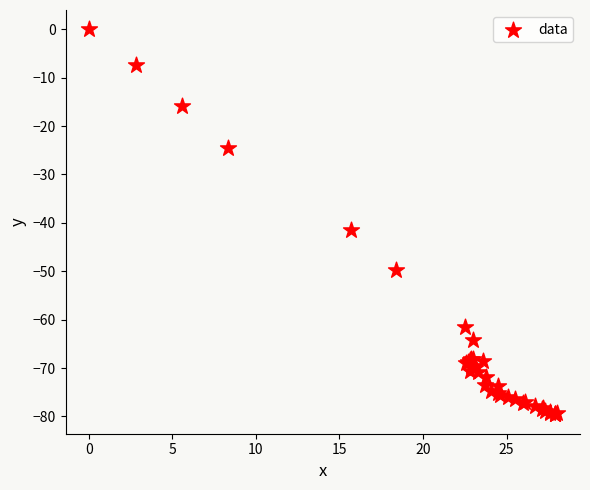

What Y value in the scatter plot is closest to -39?

-41.5